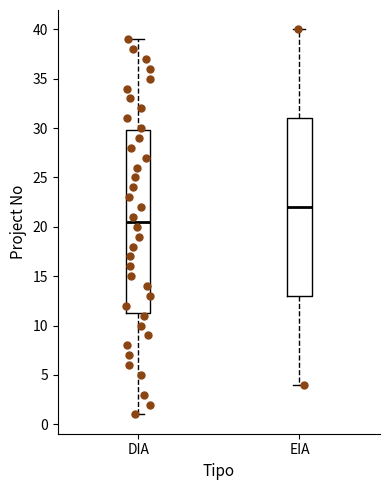

Where does the upper whisker of the box for DIA end on the y-axis? The values are not printed on the chart, so give them approximately, as read against the axis.

39.0